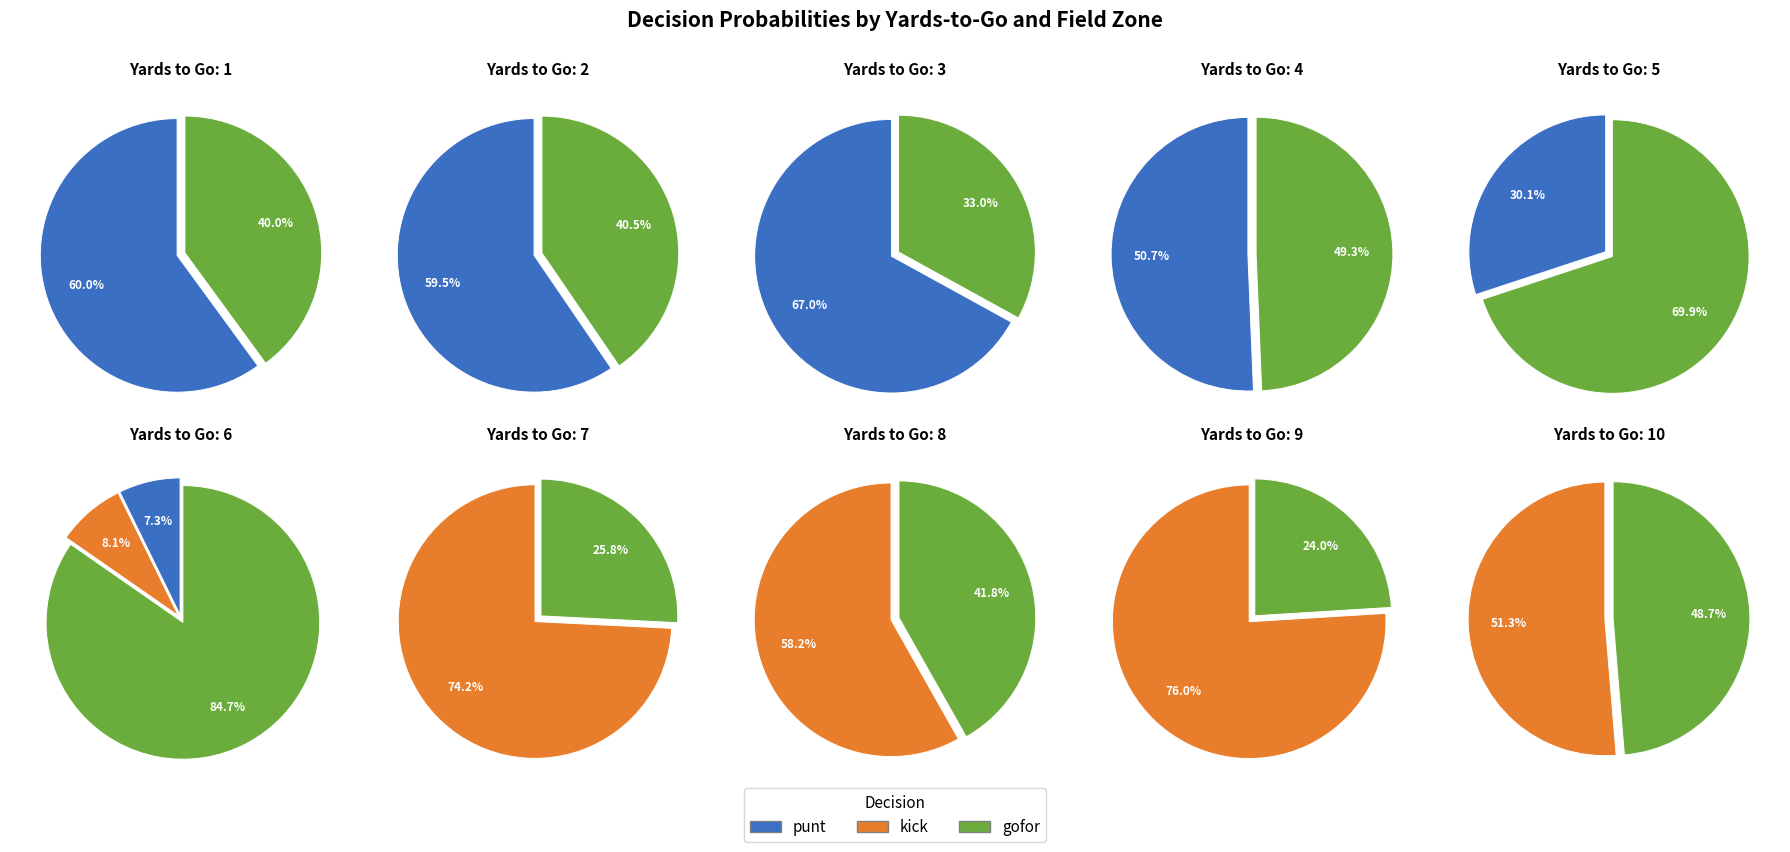

Does 19 account for over 50% of the chart?

No